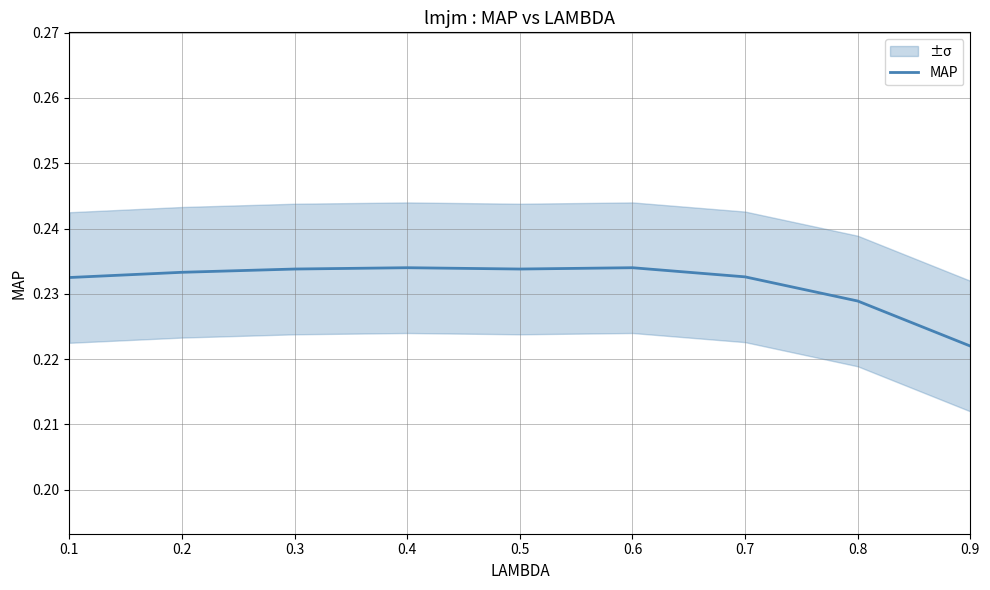

The chart shows a value of 0.2 at 0.1. True or false?

True